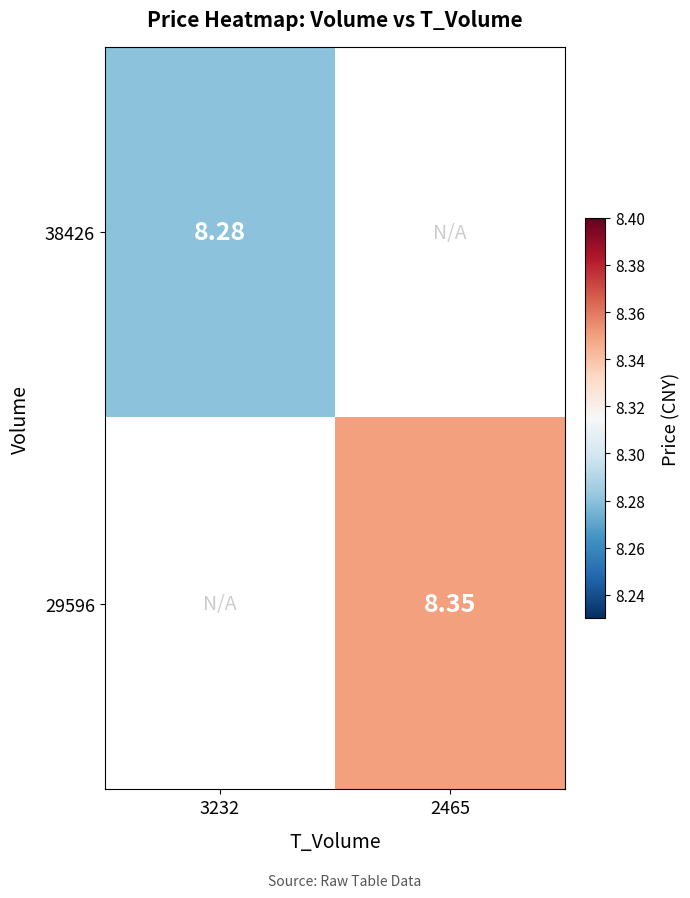

Is the value of 29596 at 2465 greater than the value of 38426 at 3232?

Yes